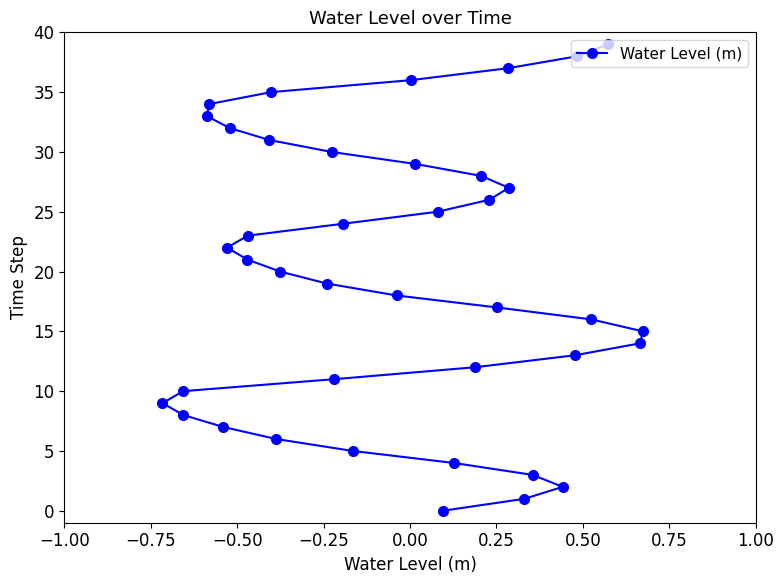

What is the sum of all values?

780